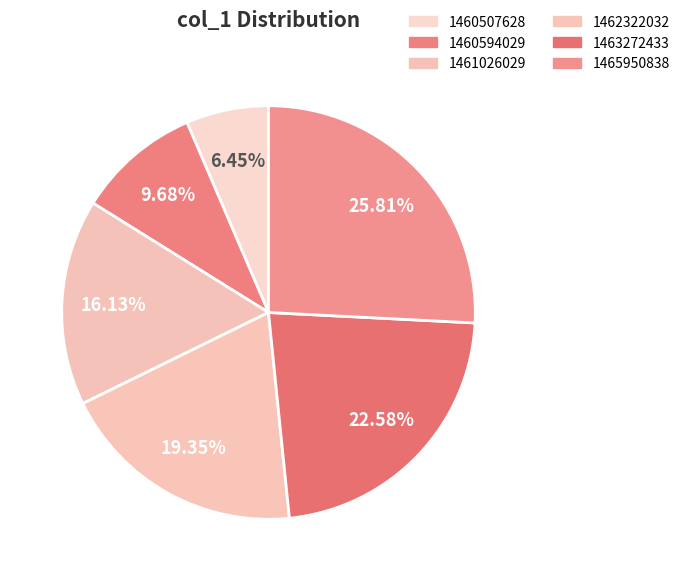

What portion of the pie excludes 1460594029?

90.3%